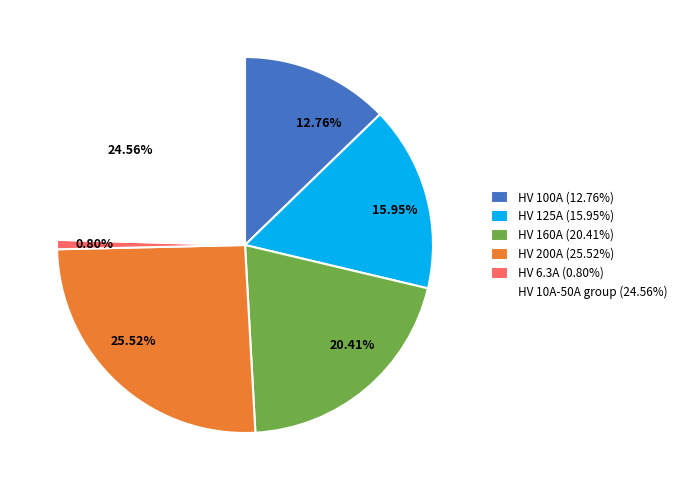

Does any single category account for the majority?

No